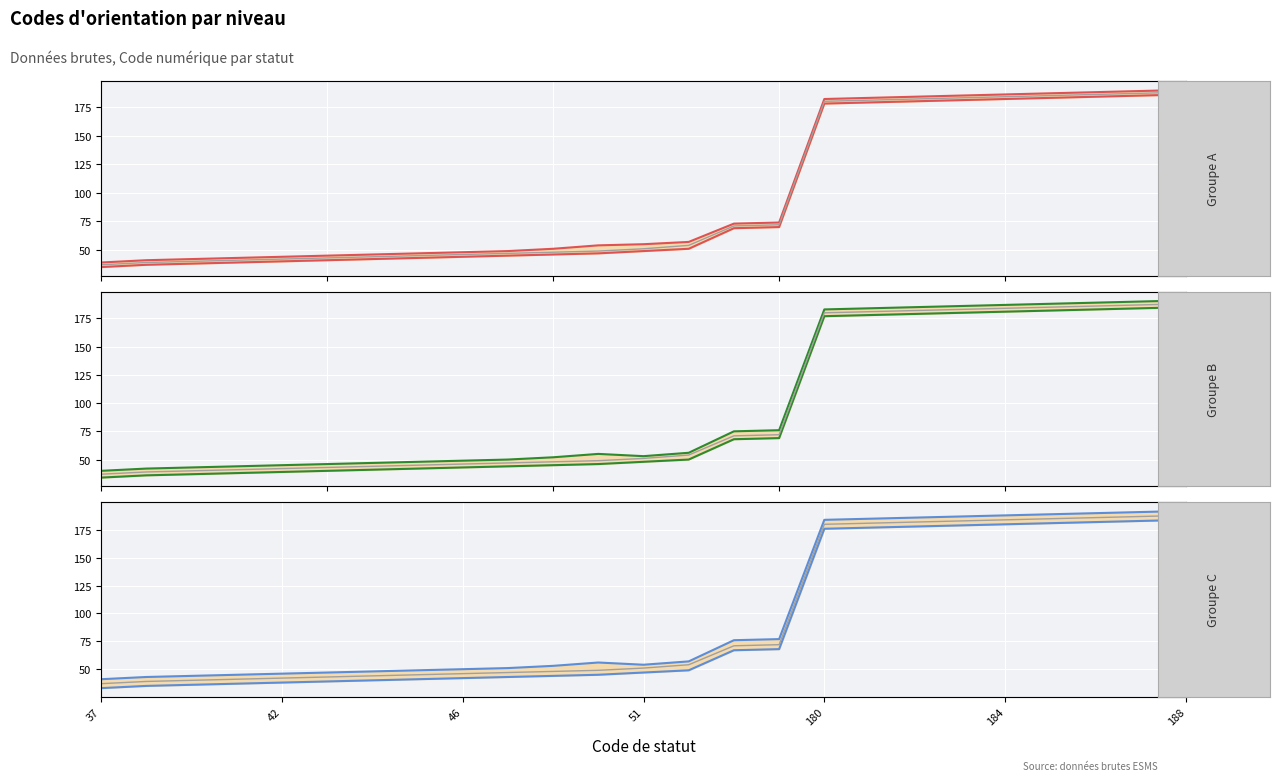

Count the number of categories in the chart.

25